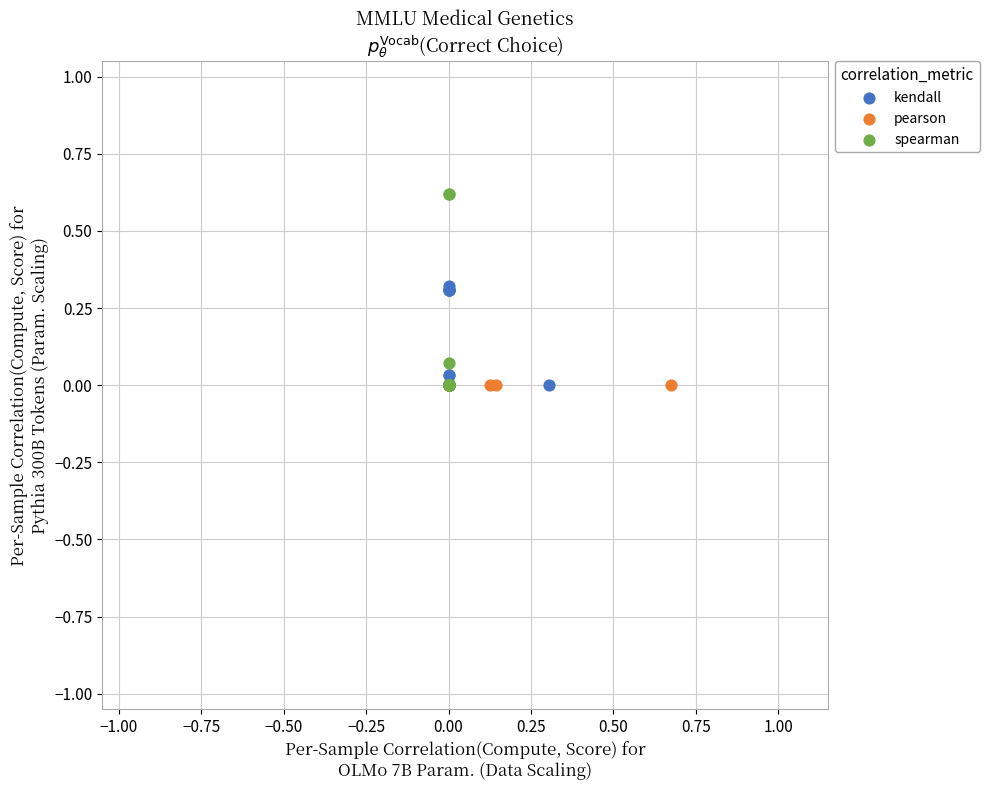

What are all the series names shown in the legend?

kendall, pearson, spearman